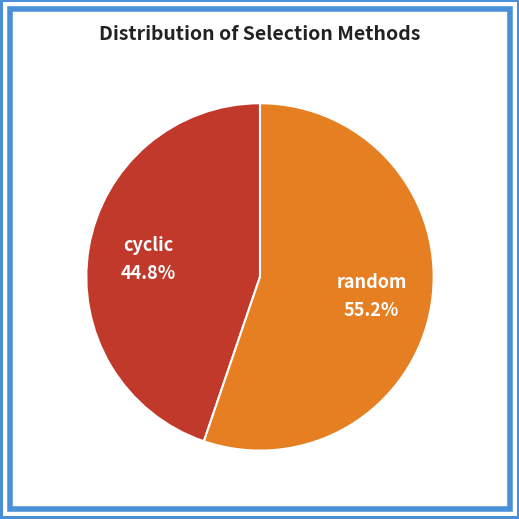

True or false: random accounts for 61% of the total.

False